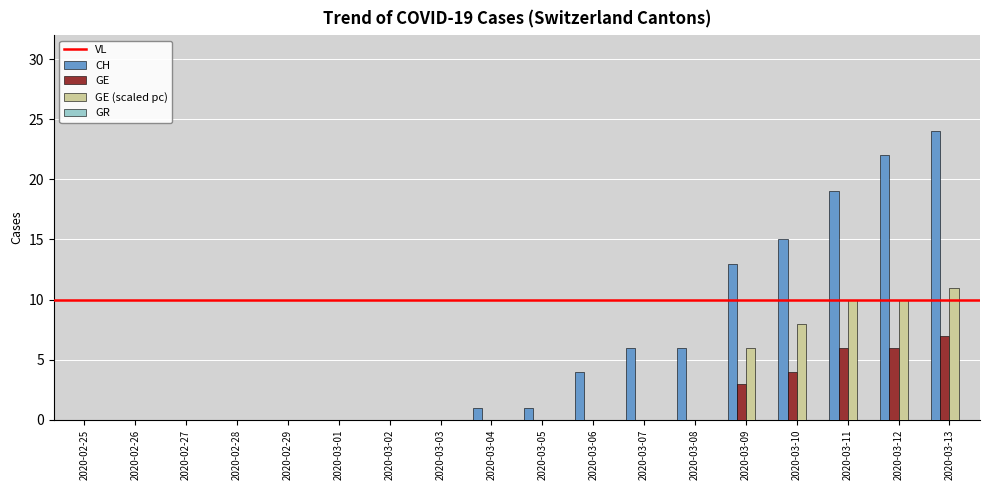

At which category is the sum across all series the highest?

2020-03-13